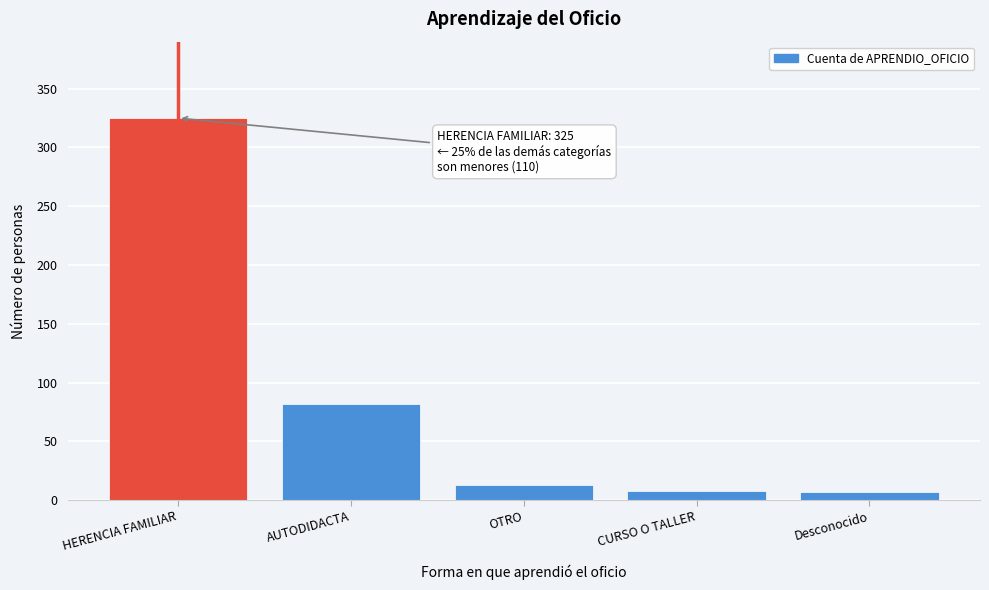

What is the greatest value displayed?

325